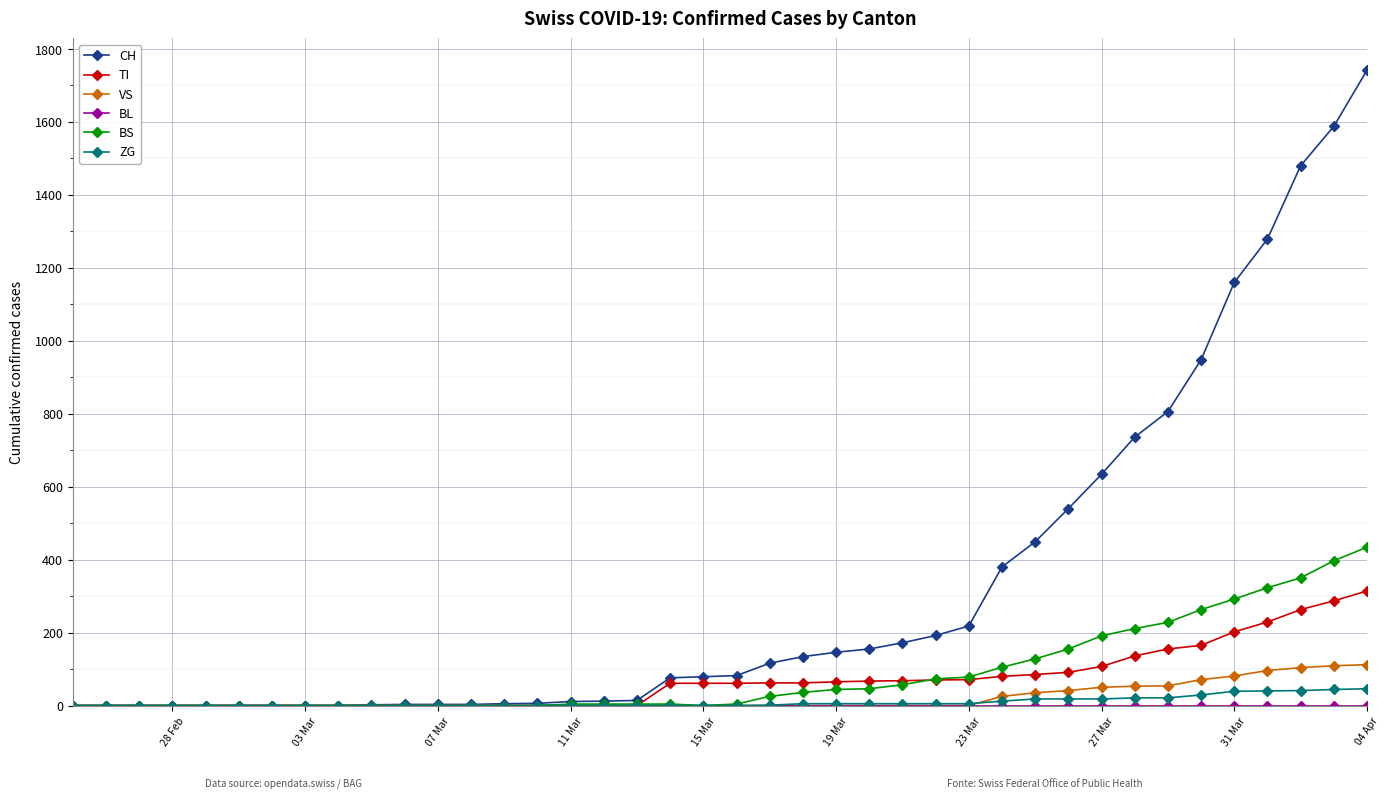

Which series has the largest range (max minus min)?

CH